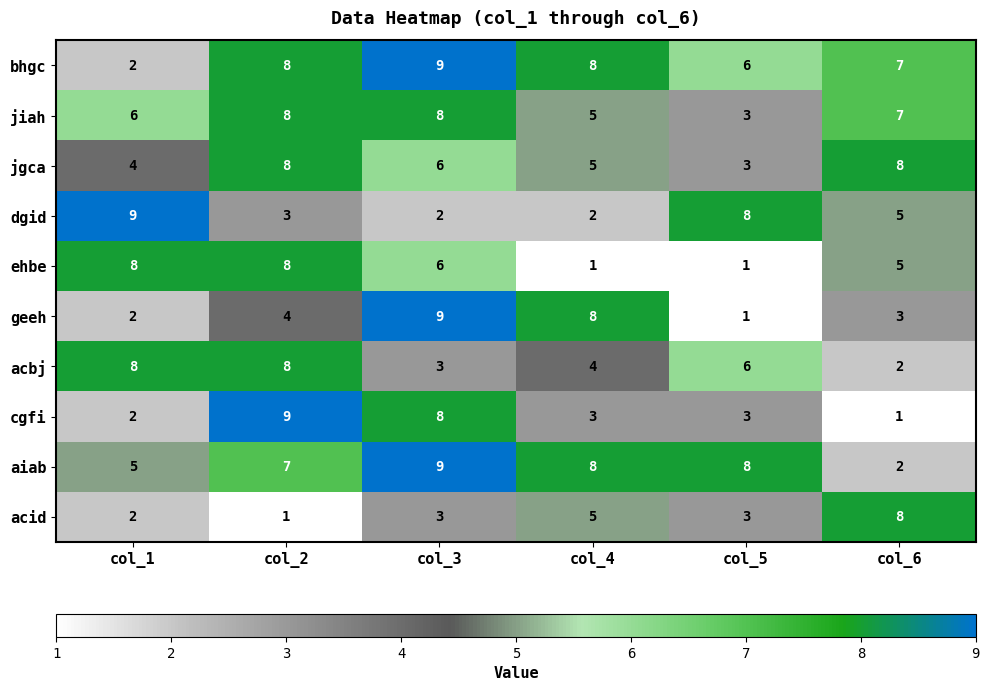

Which series has the largest total across all categories?

bhgc